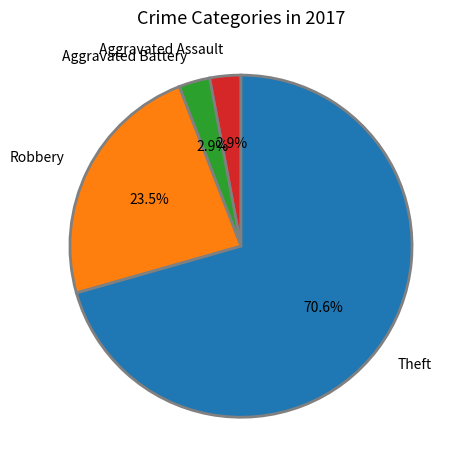

The Theft slice represents 65% of the pie. True or false?

False